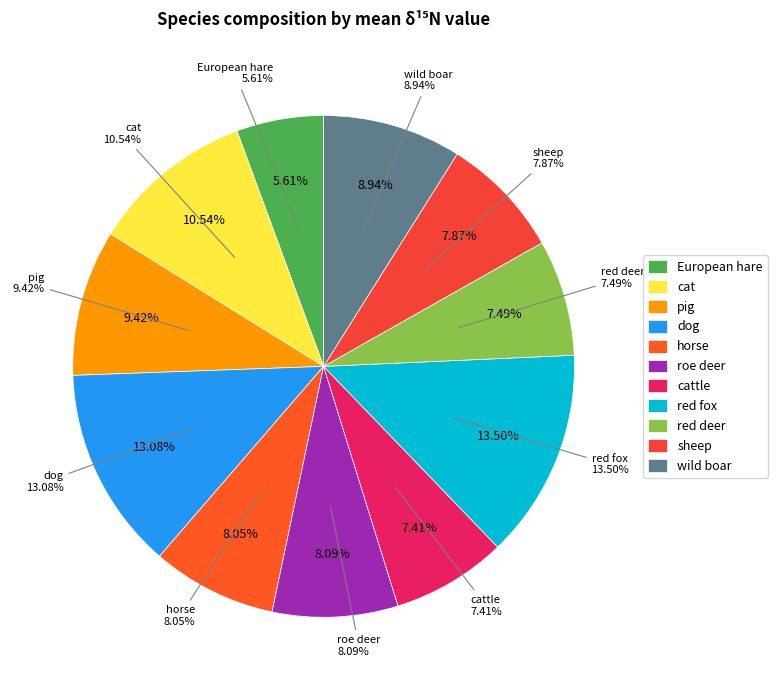

Is there a majority slice in this chart?

No